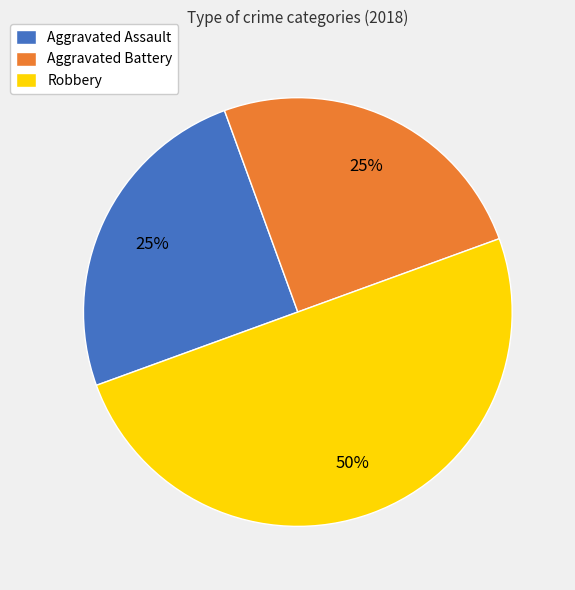

What percentage is the Aggravated Assault slice, to the nearest percent?

25%